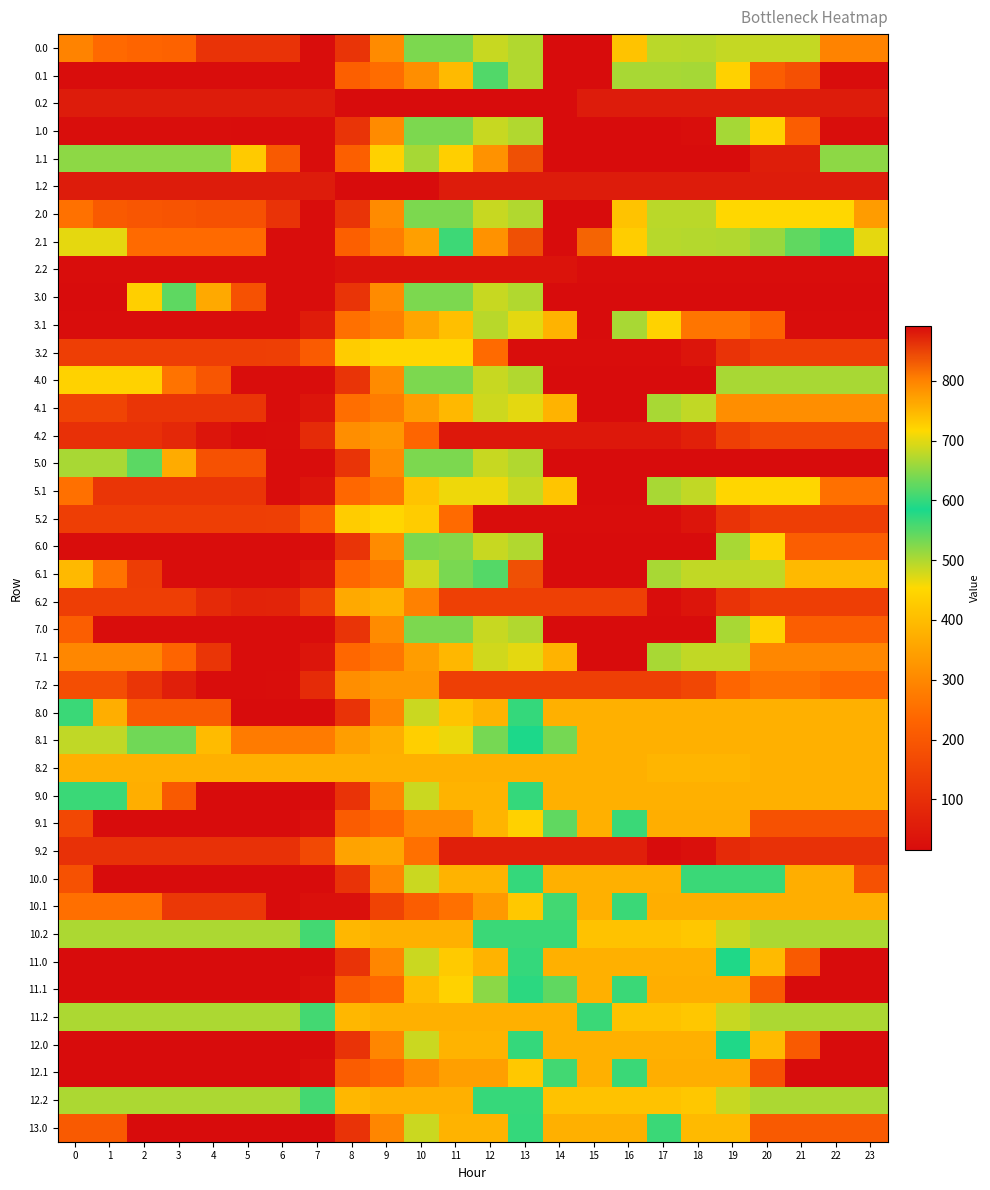

What is the total value across all series at 13?

22126.3